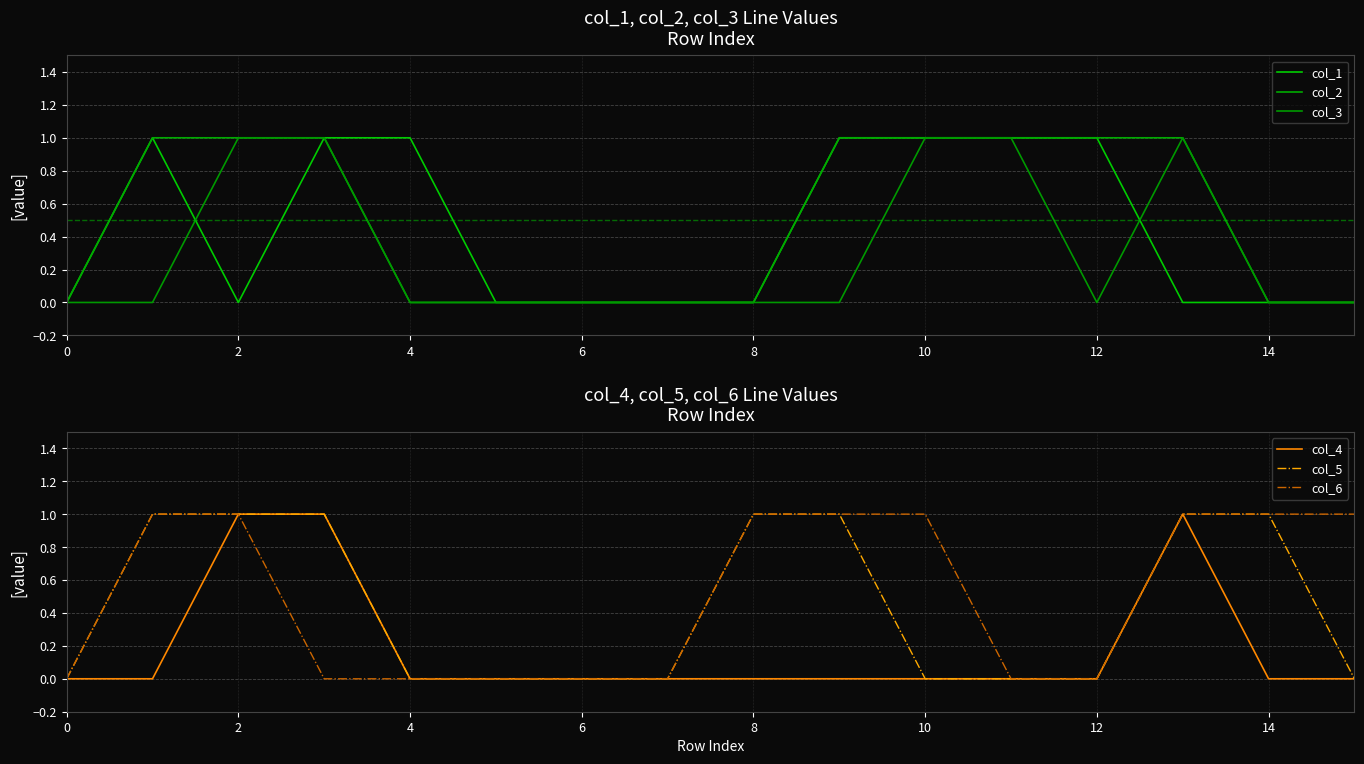

True or false: col_6 has a value of 0 at 8.

False